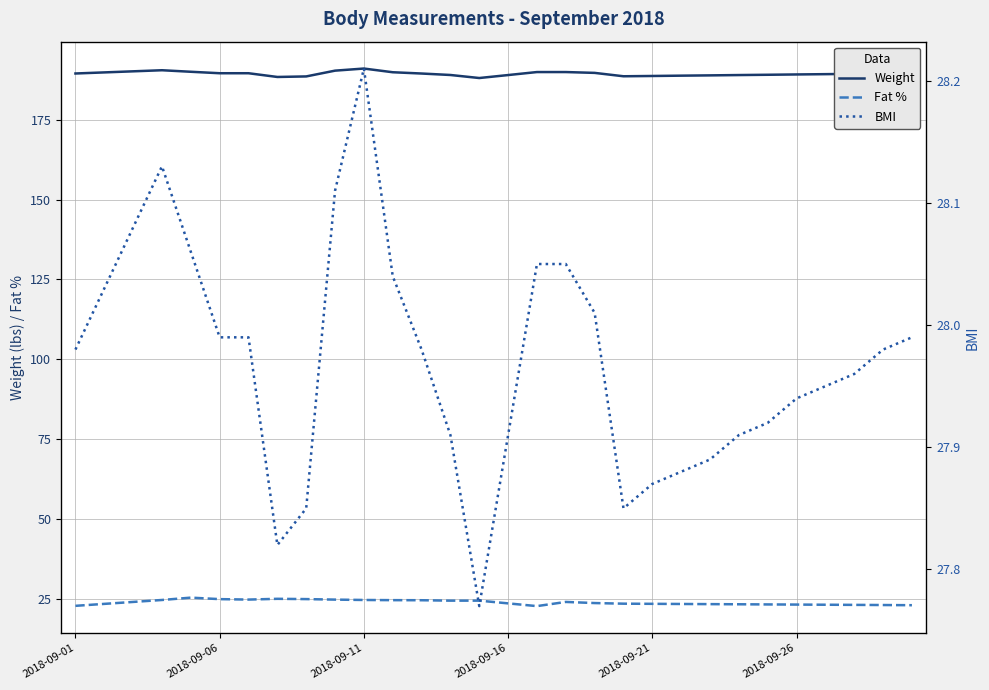

True or false: Fat % and Weight cross at least once.

False